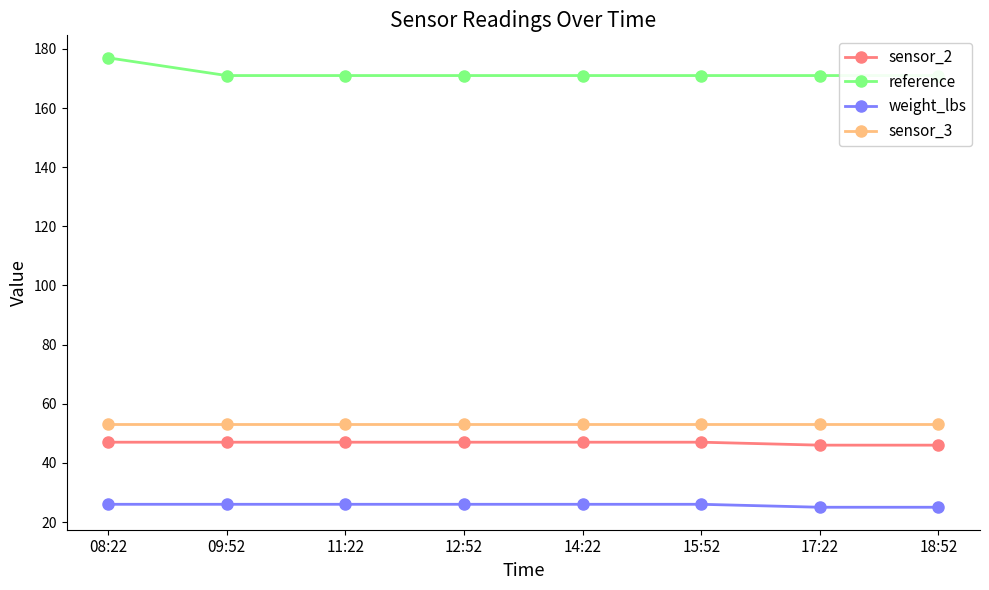

The reference series shows 224 at 11:22. True or false?

False